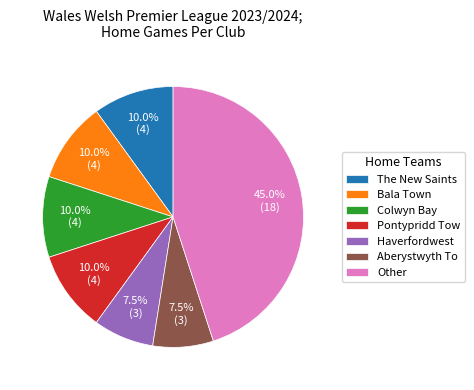

Count the number of slices in the pie.

7